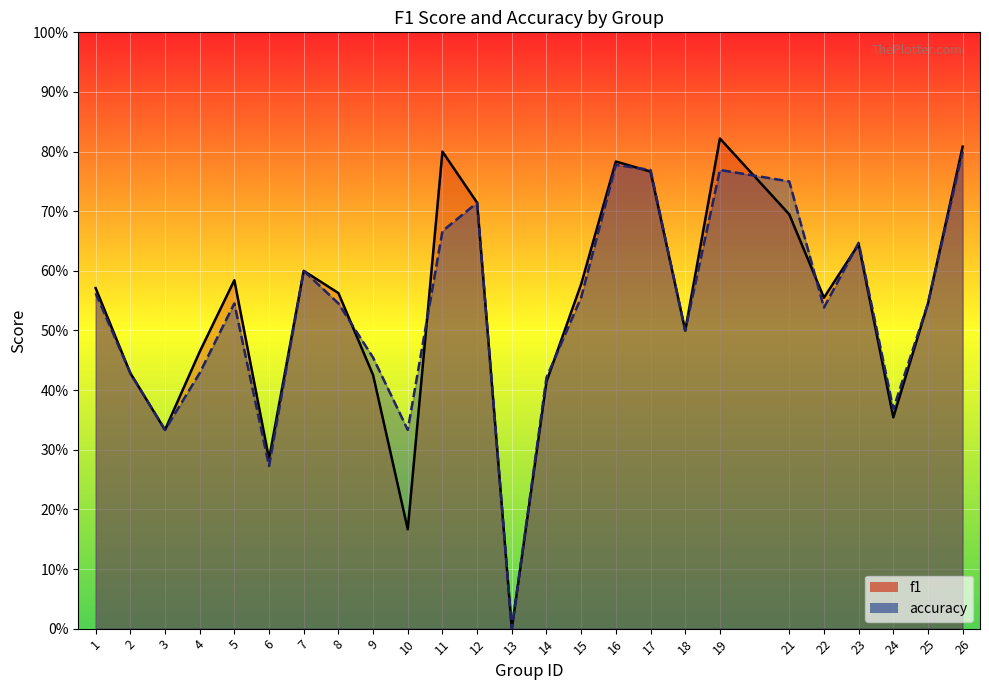

At 7, list the series in order from smallest to largest.

f1, accuracy